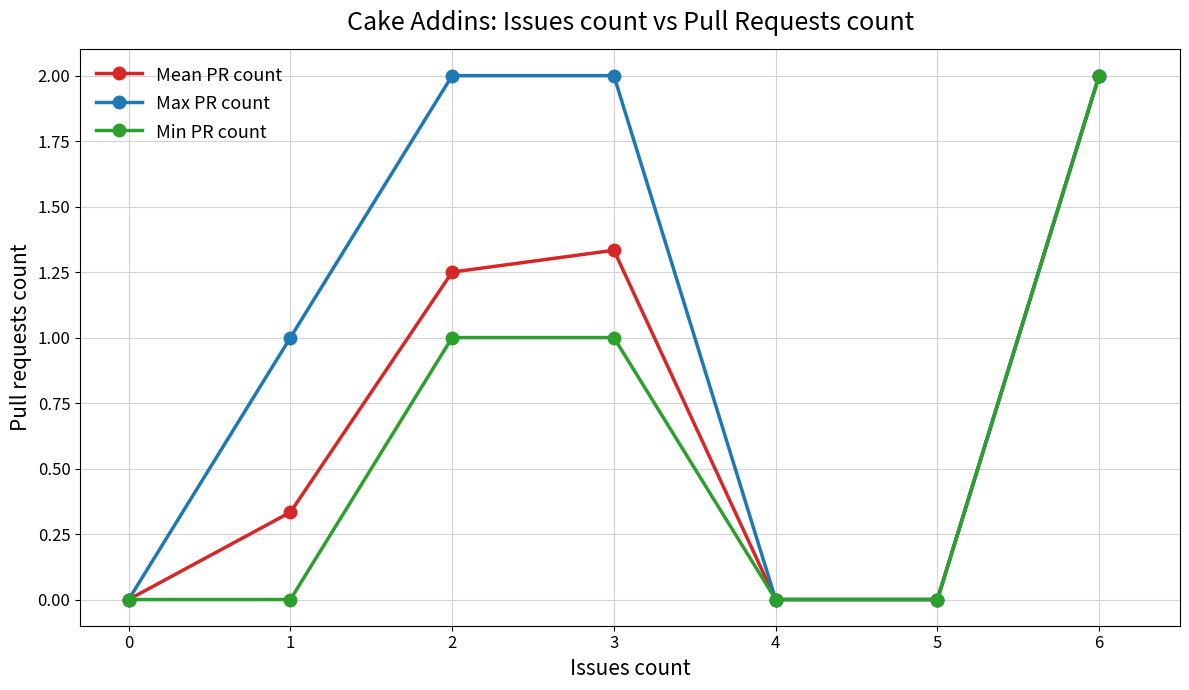

What is the sum of all Min PR count values?

4.0